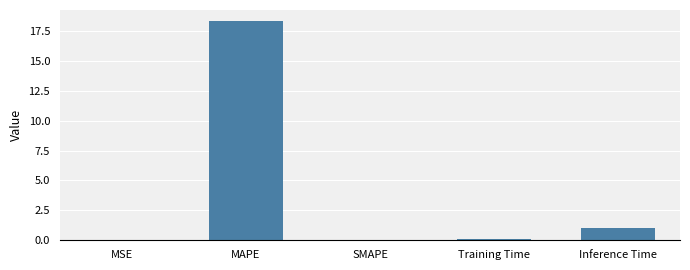

True or false: the data shows 26.8 at MAPE.

False